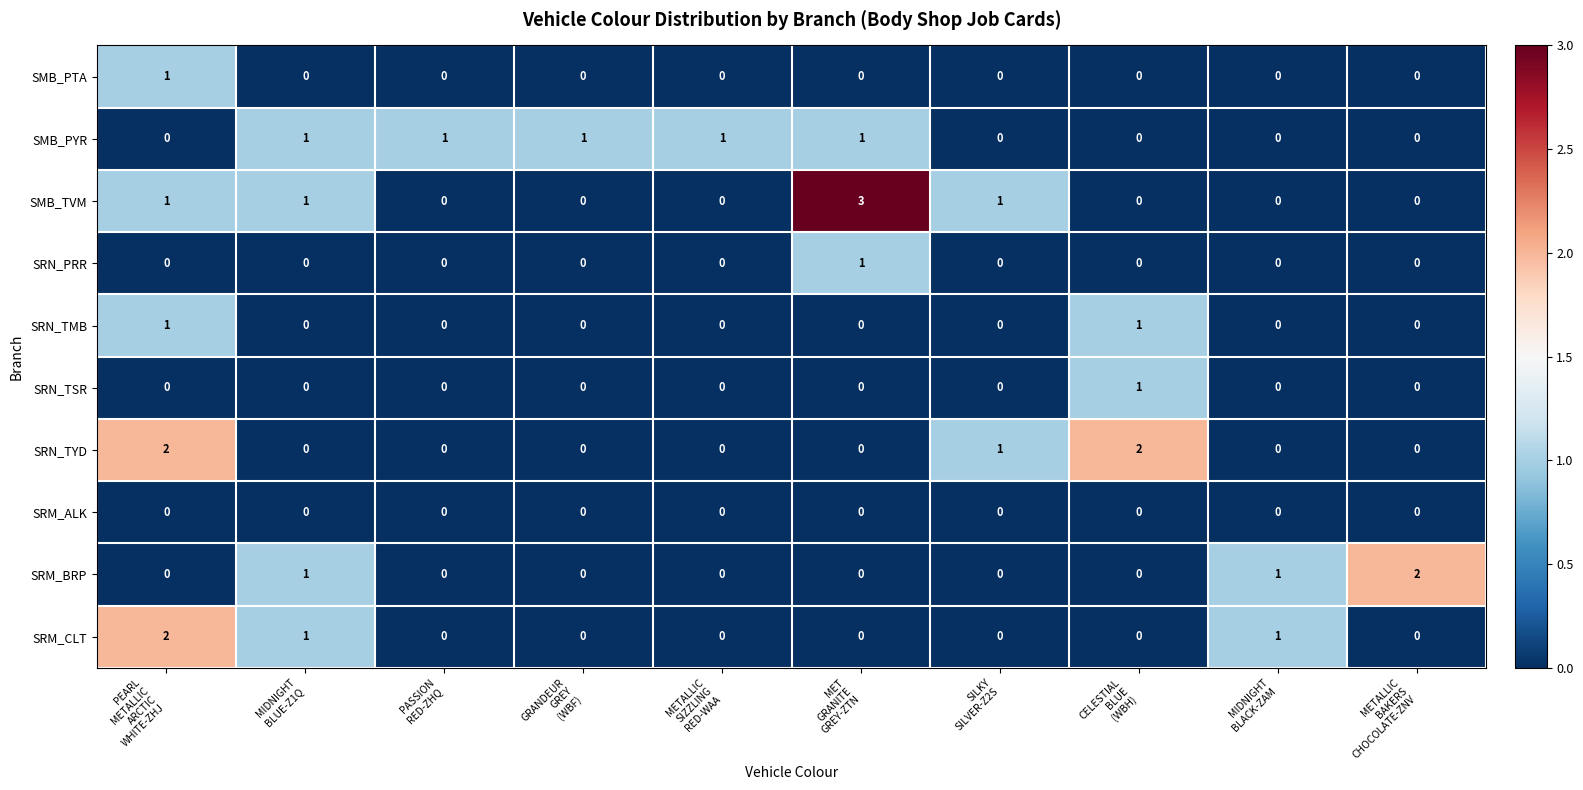

Count the SRN_TMB values in the range 0 to 1.

10